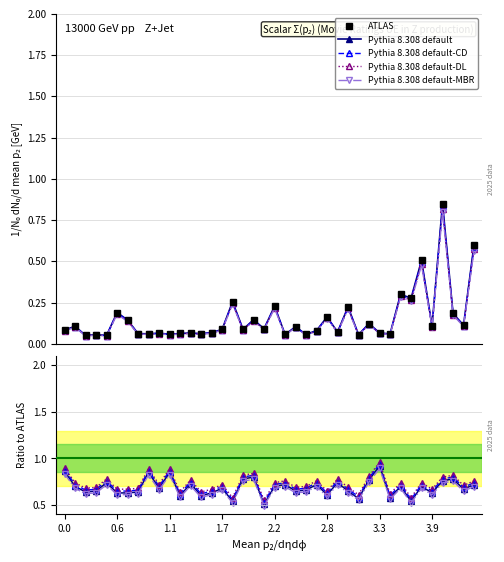

What is the difference between the highest and lowest values at 9?

0.7